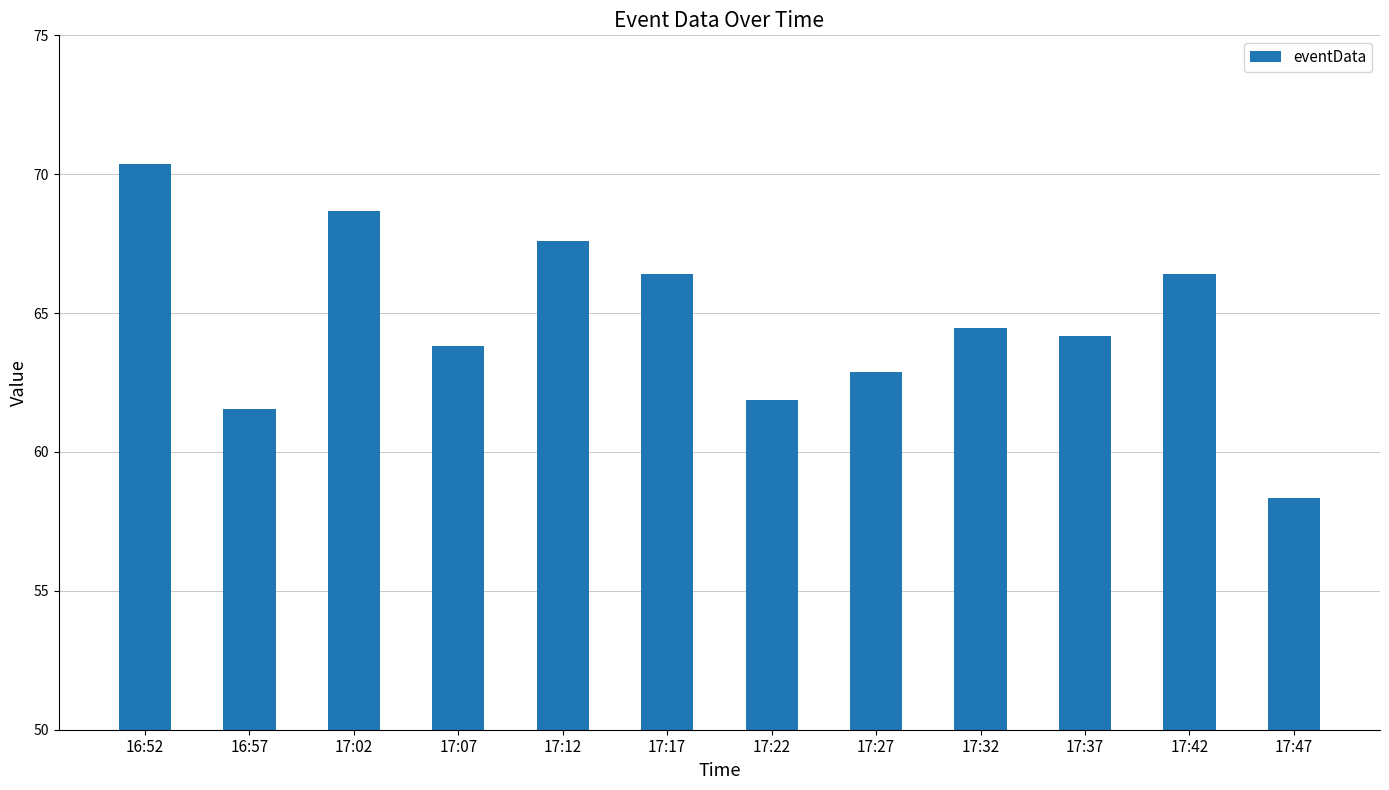

What is the sum of the values at 17:17 and 17:37?

130.6